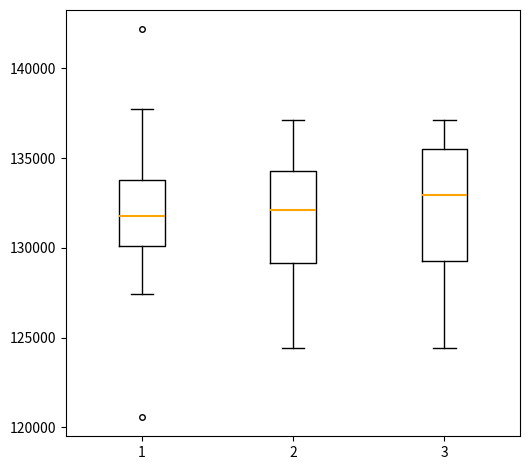

Reading left to right, transcribe this box plot: for each box, give where its median line is, the range the box spans, and where its two whiskers end, as read against the y-axis. The values are not printed on the chart, so give them approximately, as read against the axis.

1: median 132000, box 130000 to 134000, whiskers 127500 to 138000
2: median 132000, box 129000 to 134500, whiskers 124500 to 137000
3: median 133000, box 129500 to 135500, whiskers 124500 to 137000